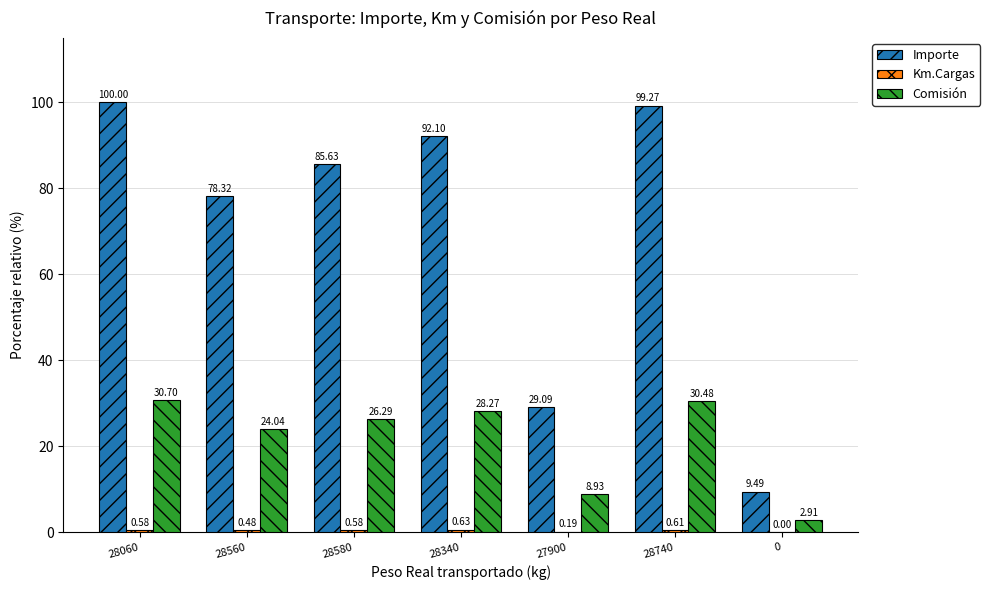

True or false: Importe has a value of 51.0 at 27900.

False